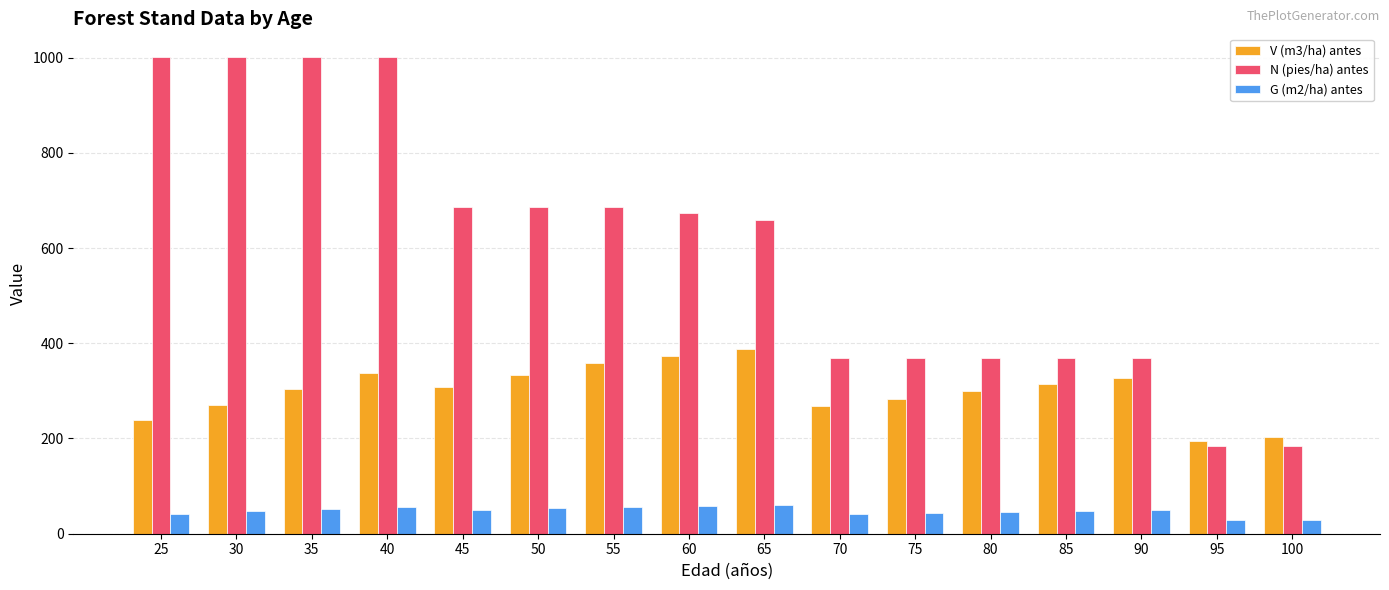

What is the value of the V (m3/ha) antes bar at the 8th from the left?

373.4